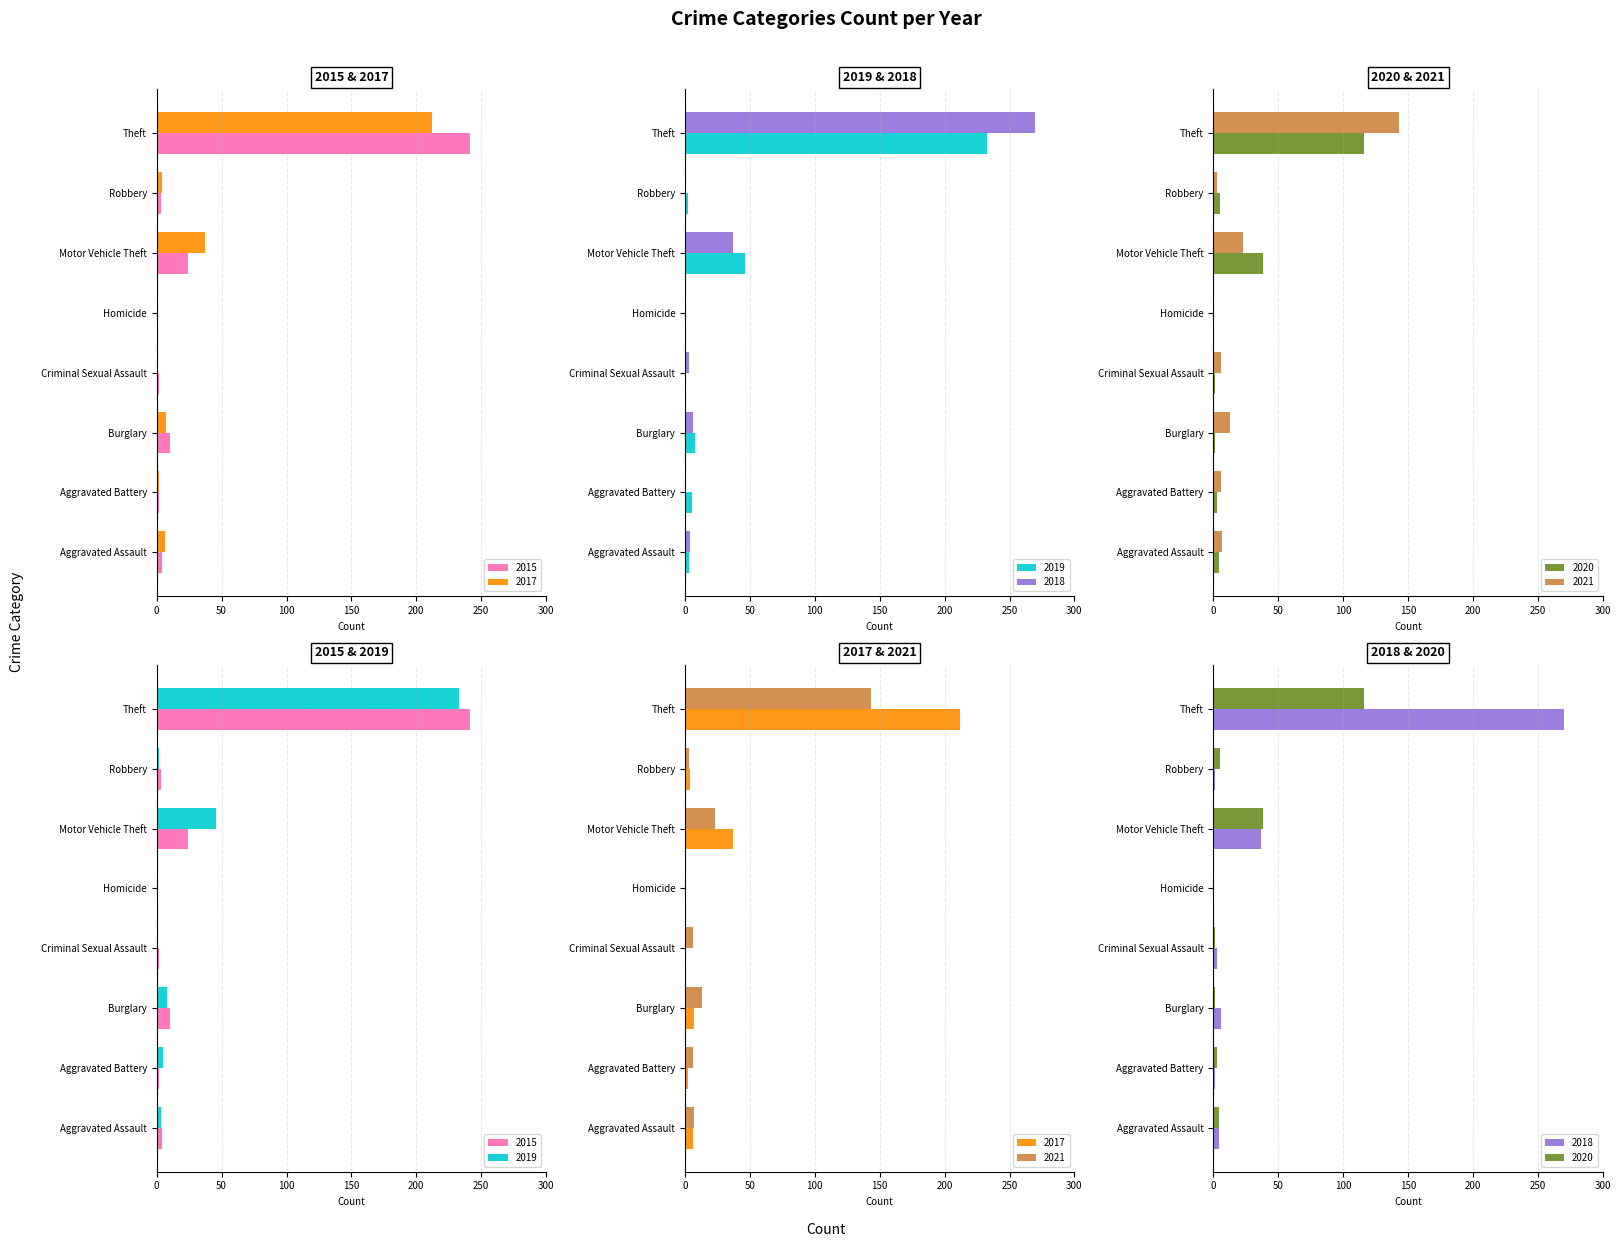

At which label is 2017 closest to 106?

Motor Vehicle Theft